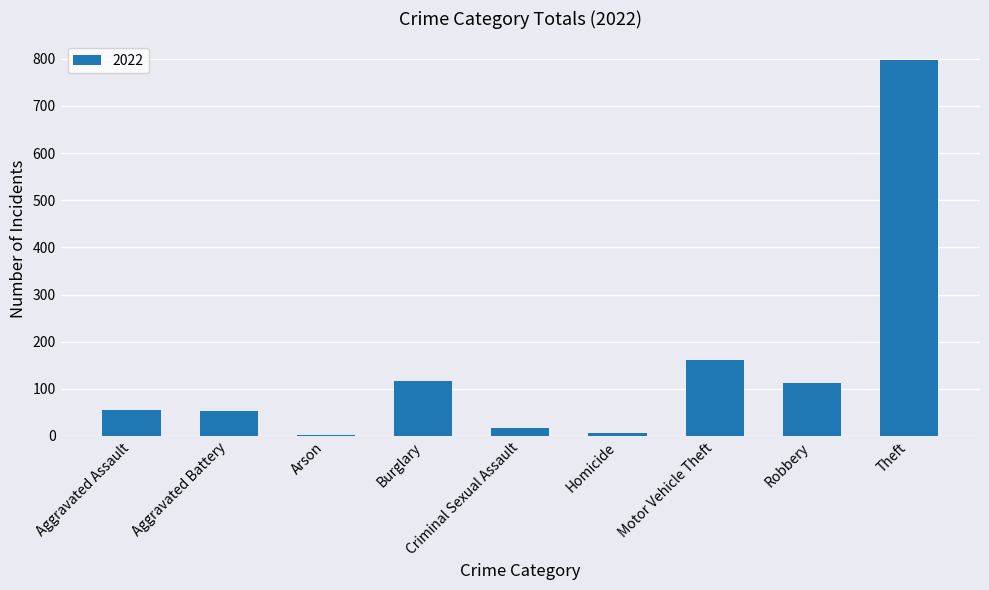

Where is the data nearest to the value 400?

Motor Vehicle Theft